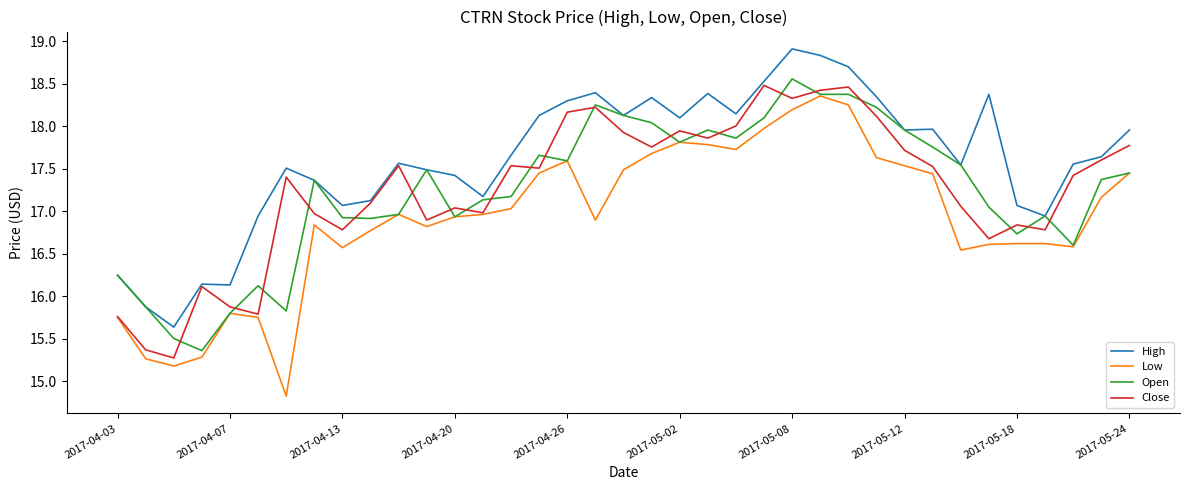

In Open, how many points are lower than both neighbors (excluding endpoints)?

9